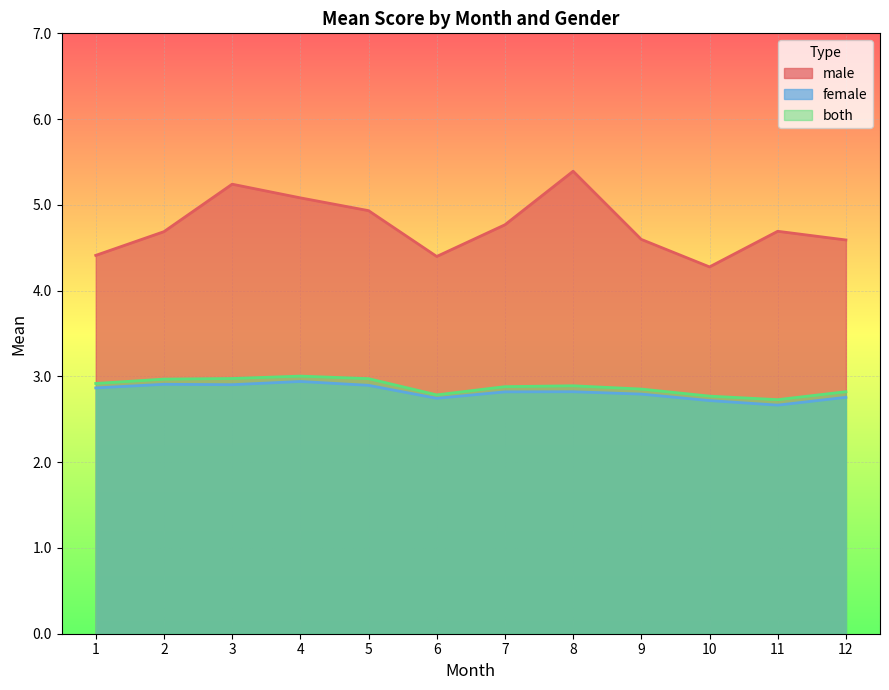

Read the male value at 9.

4.6